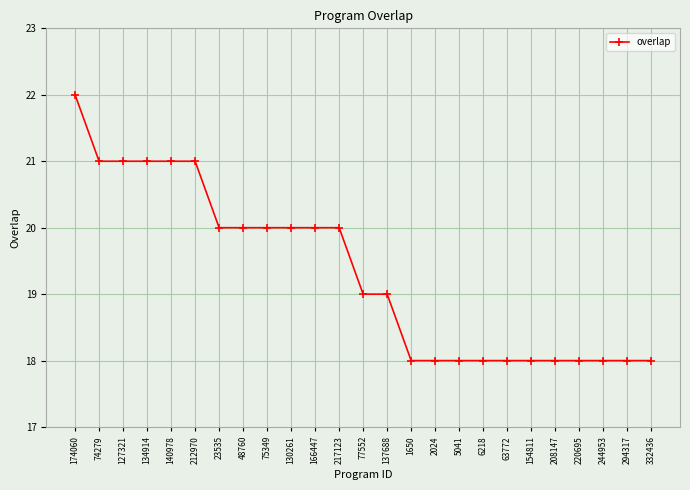

What is the difference between the second highest and second lowest values?

3